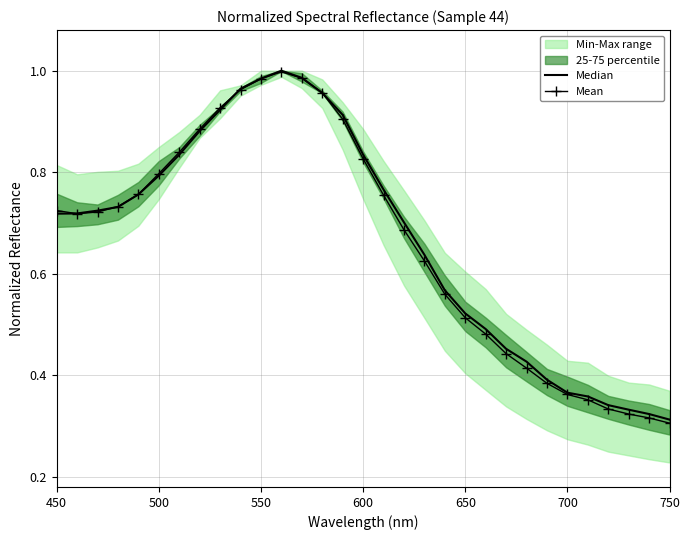

At how many categories does at least one series exceed 0?

31